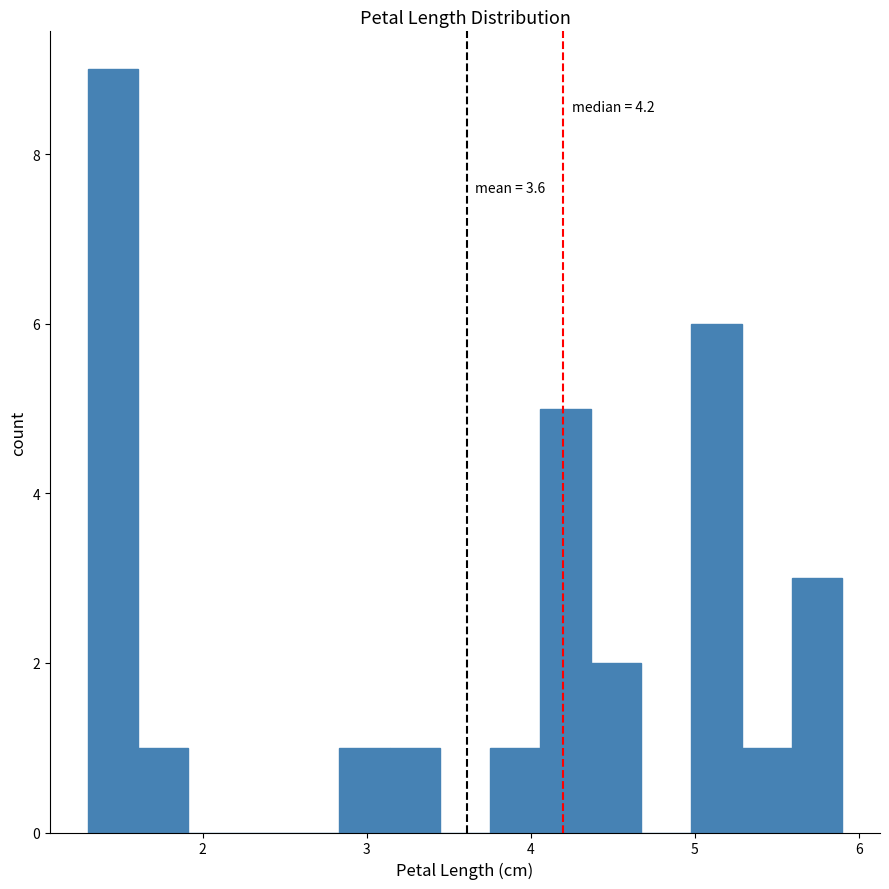

Read against the x-axis, roughly where is the centre of the tallest bar?

1.5